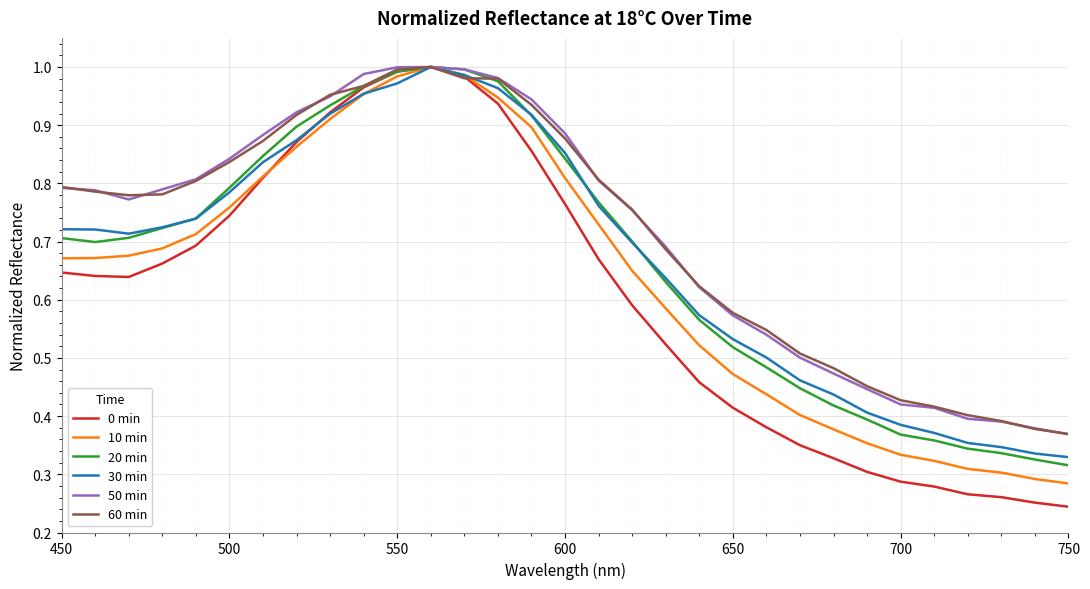

Which series has the largest range (max minus min)?

0 min